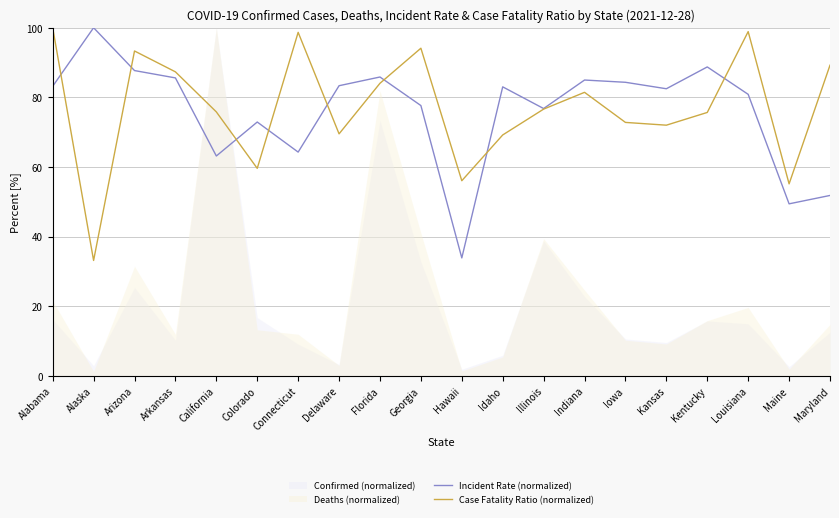

The Case Fatality Ratio (normalized) series shows 24.6 at Arkansas. True or false?

False